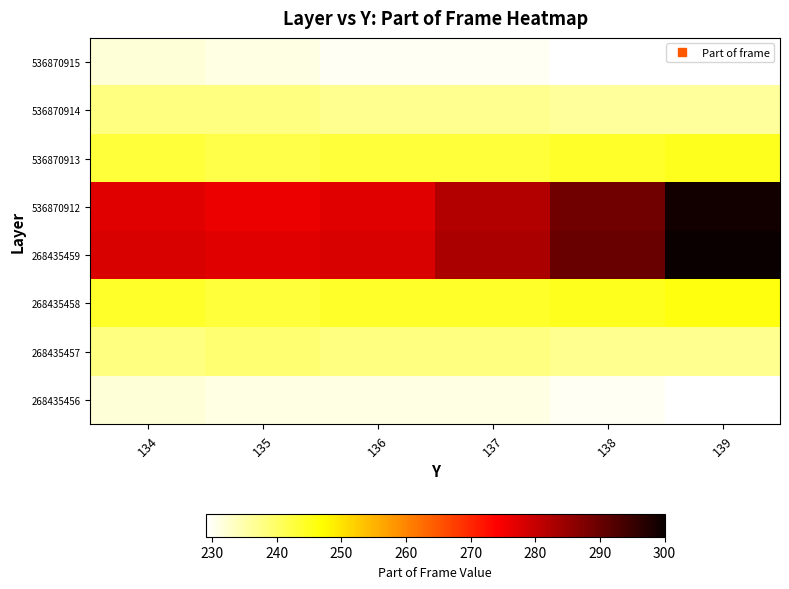

At how many categories does at least one series exceed 292?

1